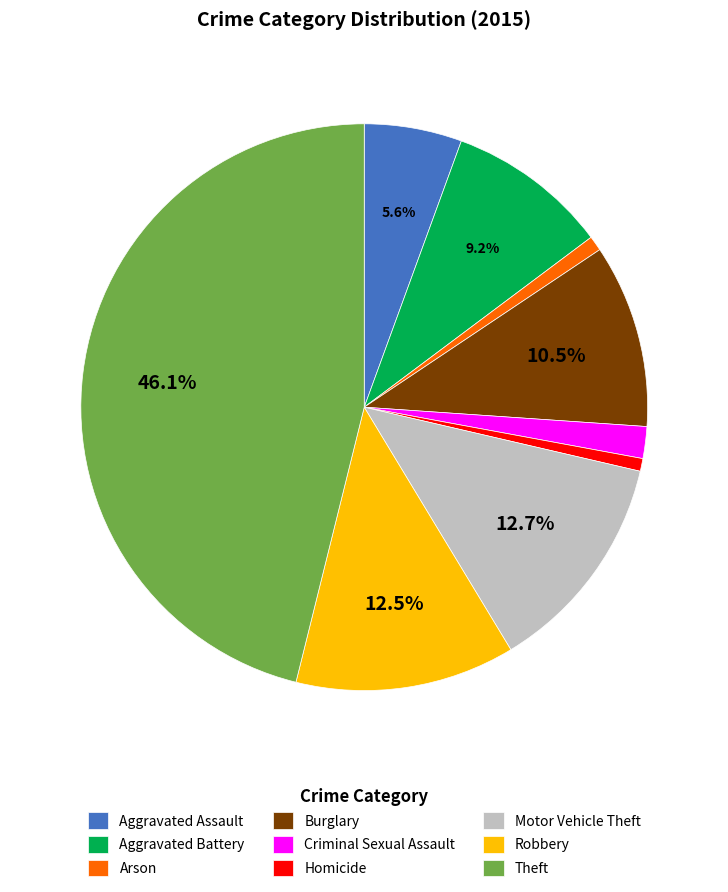

The Homicide slice represents 11% of the pie. True or false?

False